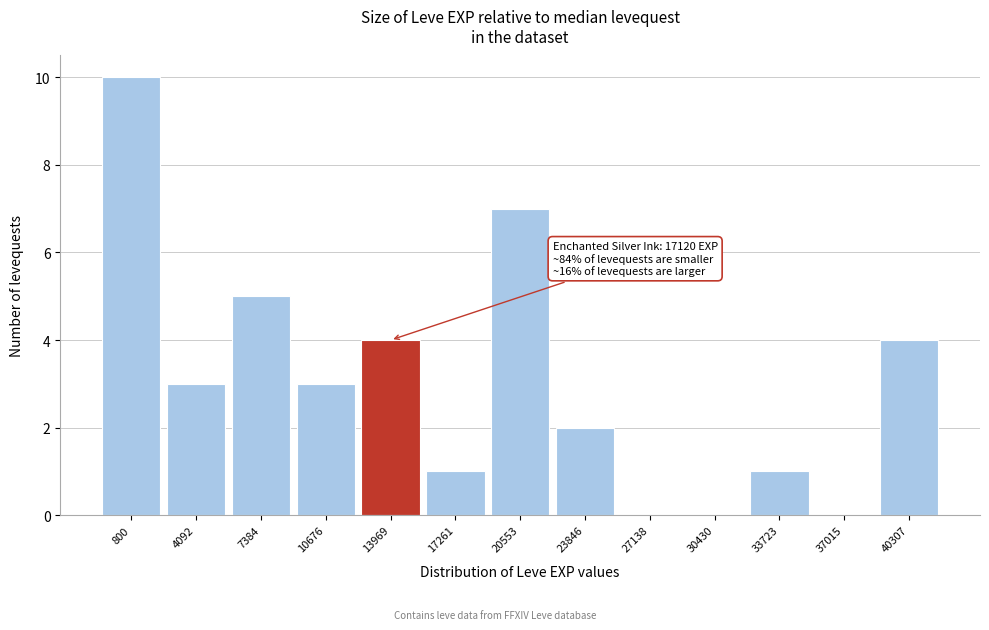

Reading right to left, what are all the values shown in this chart?

40307=4	37015=0	33723=1	30430=0	27138=0	23846=2	20553=7	17261=1	13969=4	10676=3	7384=5	4092=3	800=10